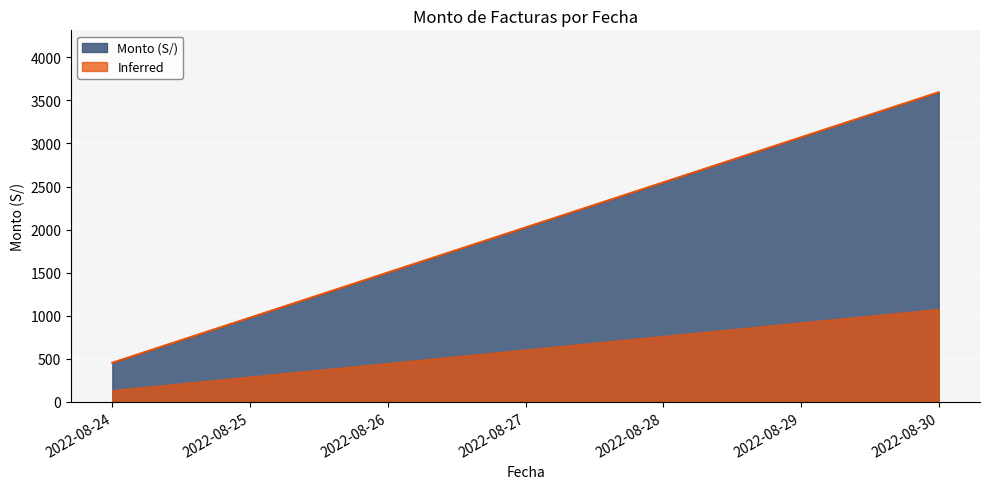

What is the minimum value shown in the chart?

136.3